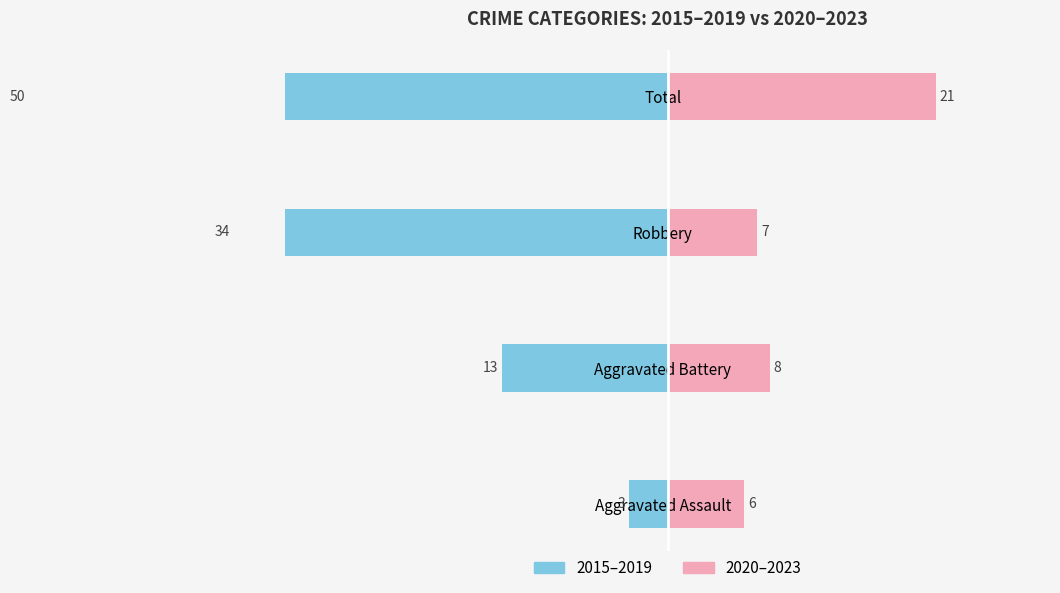

How many categories are shown in the chart?

4